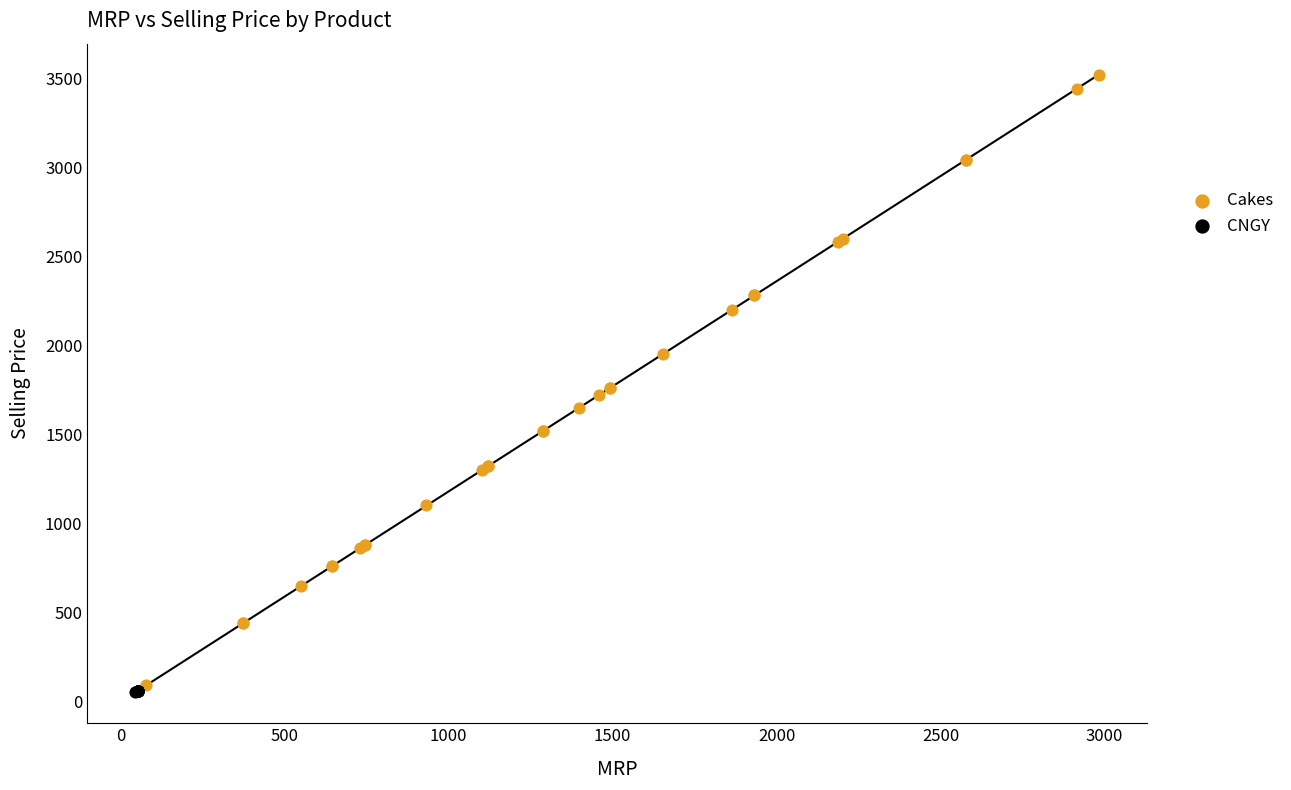

Which series reaches the minimum Y coordinate?

CNGY